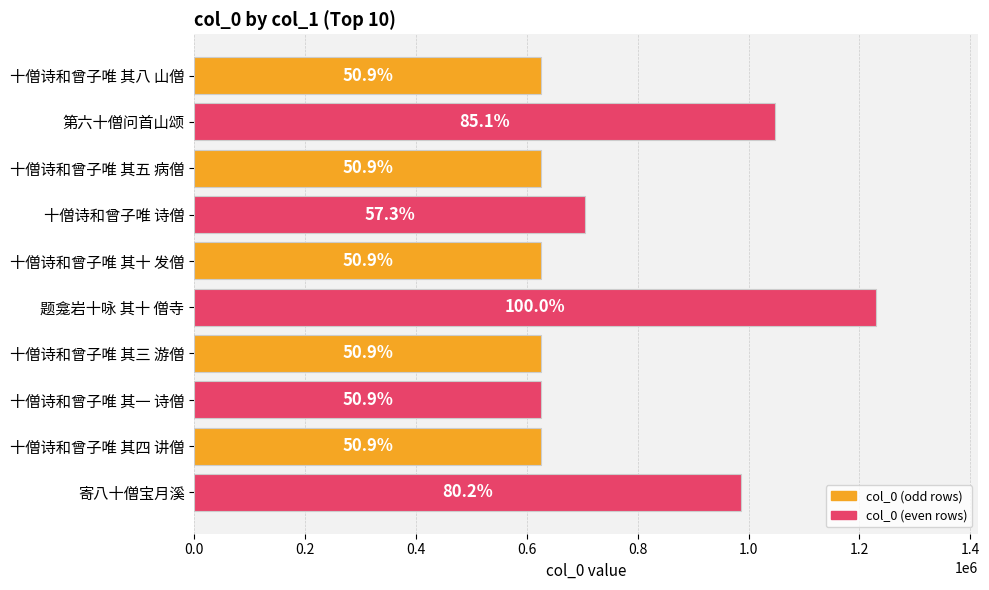

Are the bars horizontal?

Yes